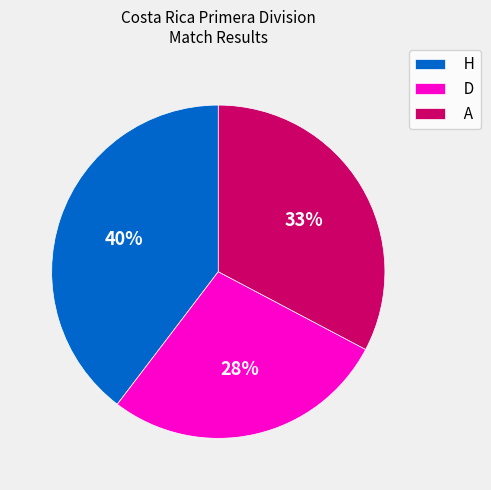

Count the number of slices in the pie.

3